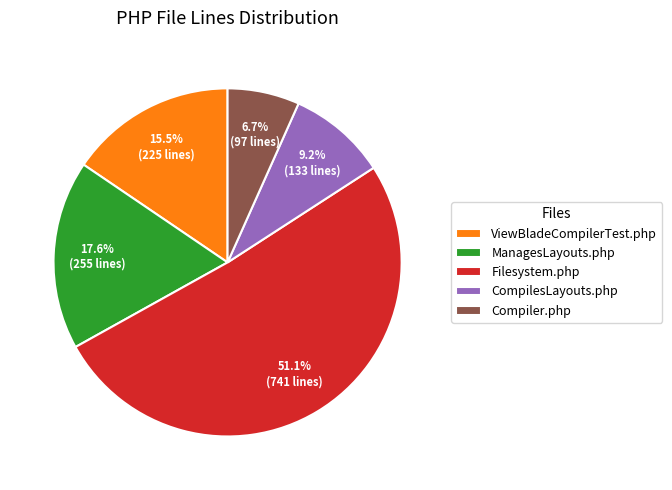

To the nearest percent, what is the difference between the largest and smallest slice percentages?

44%